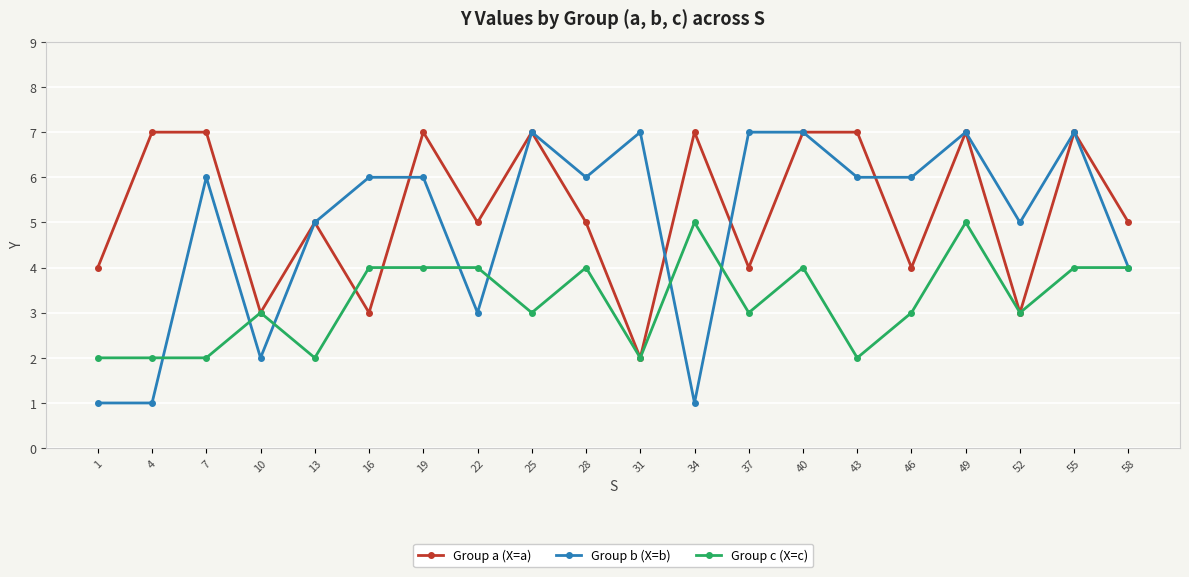

What is the total value across all series at 28?

15